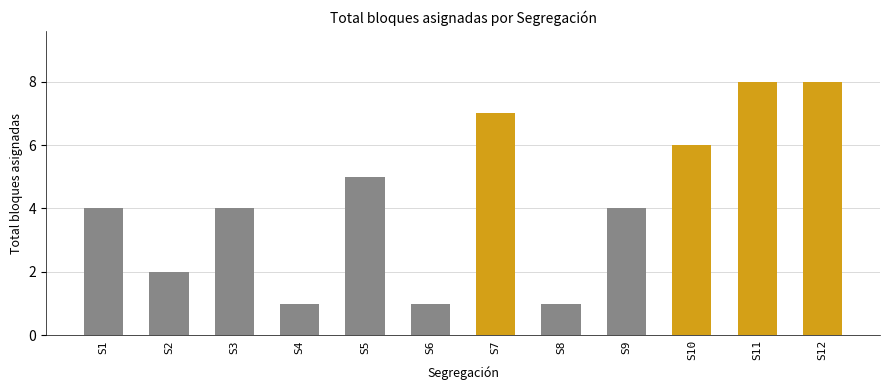

Approximately how many times larger is the value at S1 compared to S6?

4.0